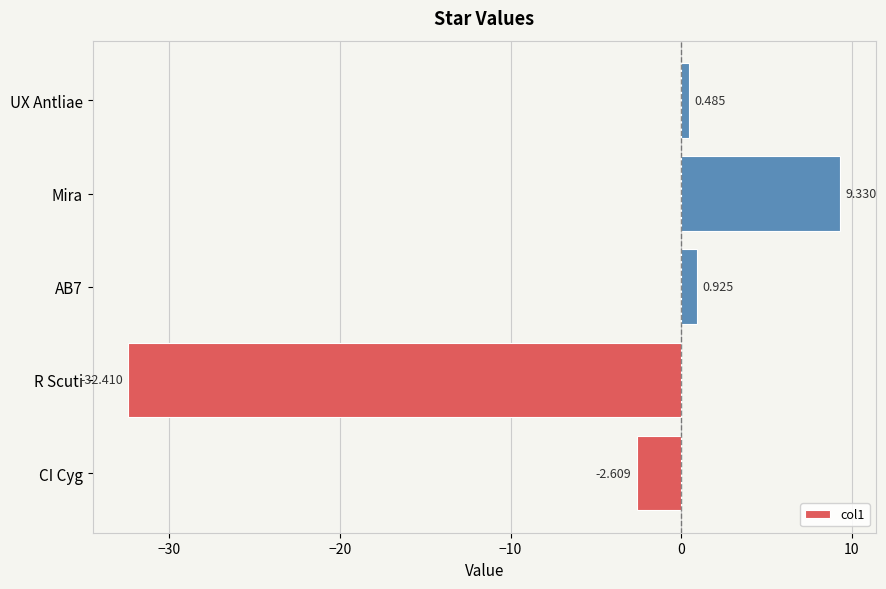

Which has a higher value, Mira or UX Antliae?

Mira